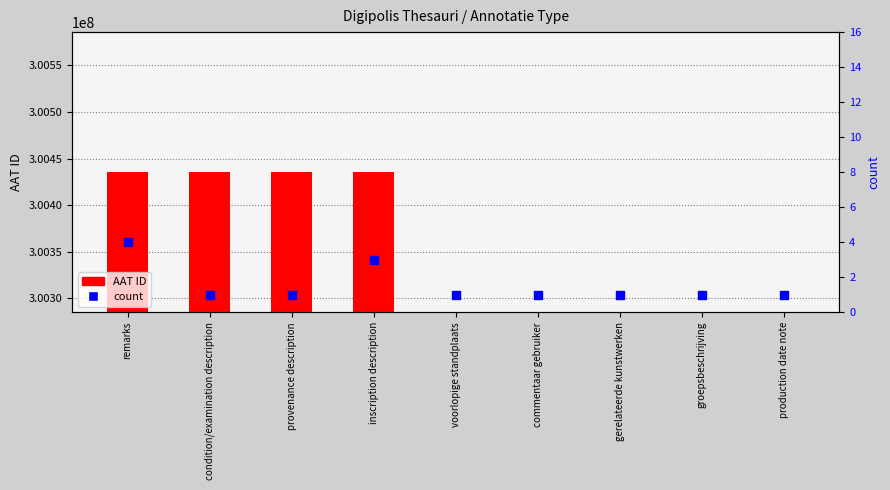

Which series has the largest total across all categories?

AAT ID